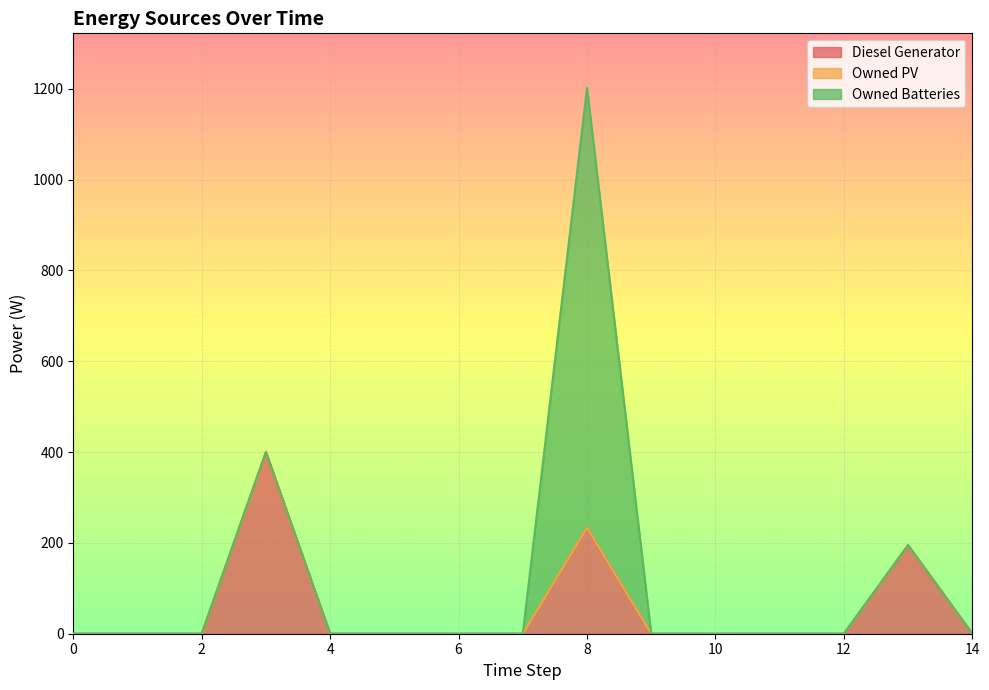

Is the value of Owned PV at 13 greater than the value of Owned Batteries at 13?

No